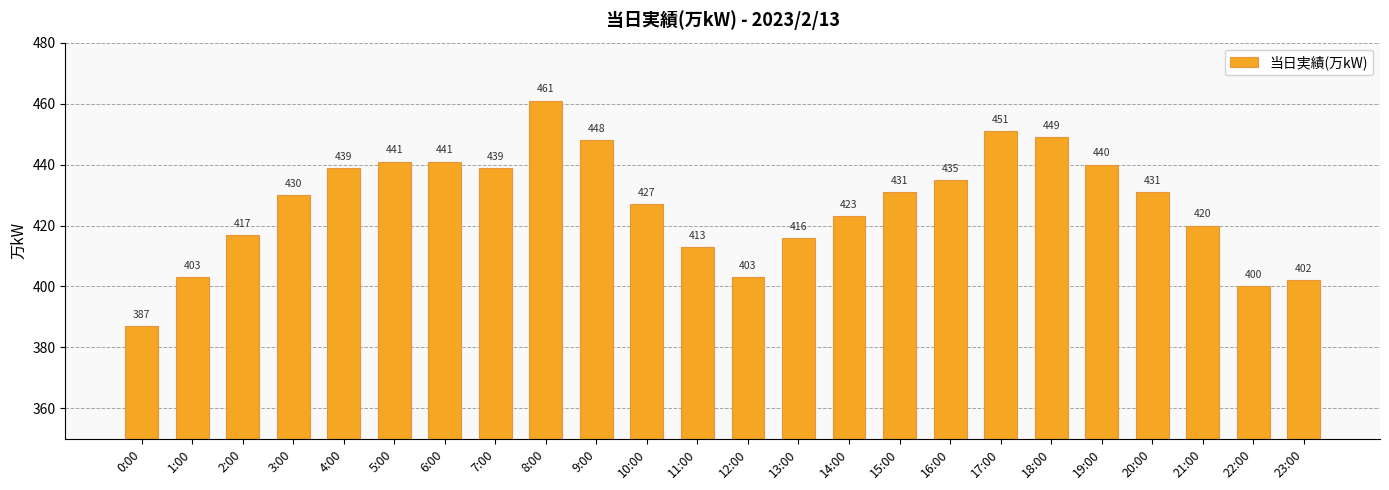

What is the difference between the maximum and minimum values?

74